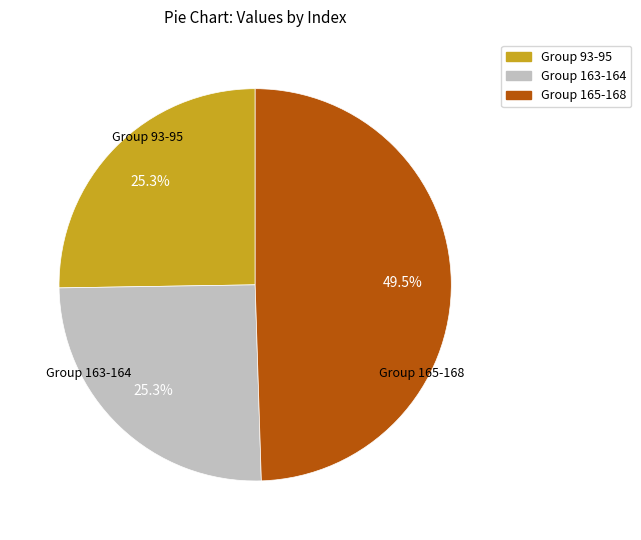

Does any single category account for the majority?

No